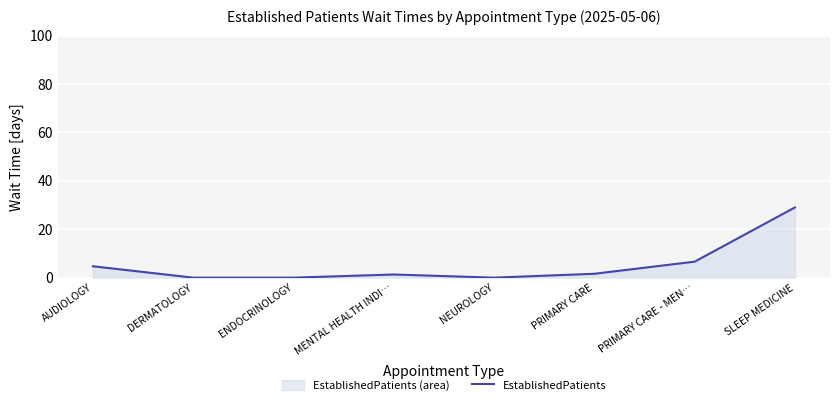

How many interior local peaks (higher than both neighbors) does the data have?

1